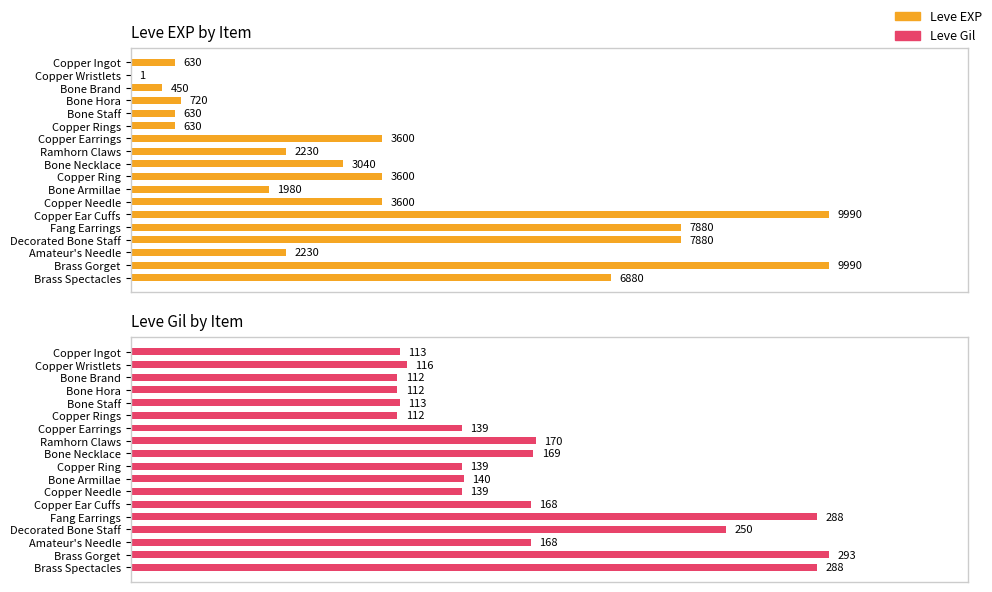

What is the maximum value shown in the chart?

9990